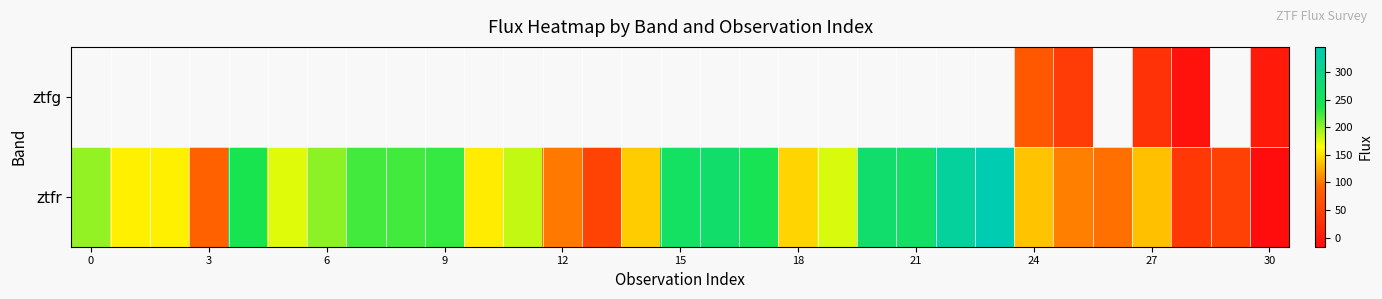

How many distinct data groups are displayed?

2